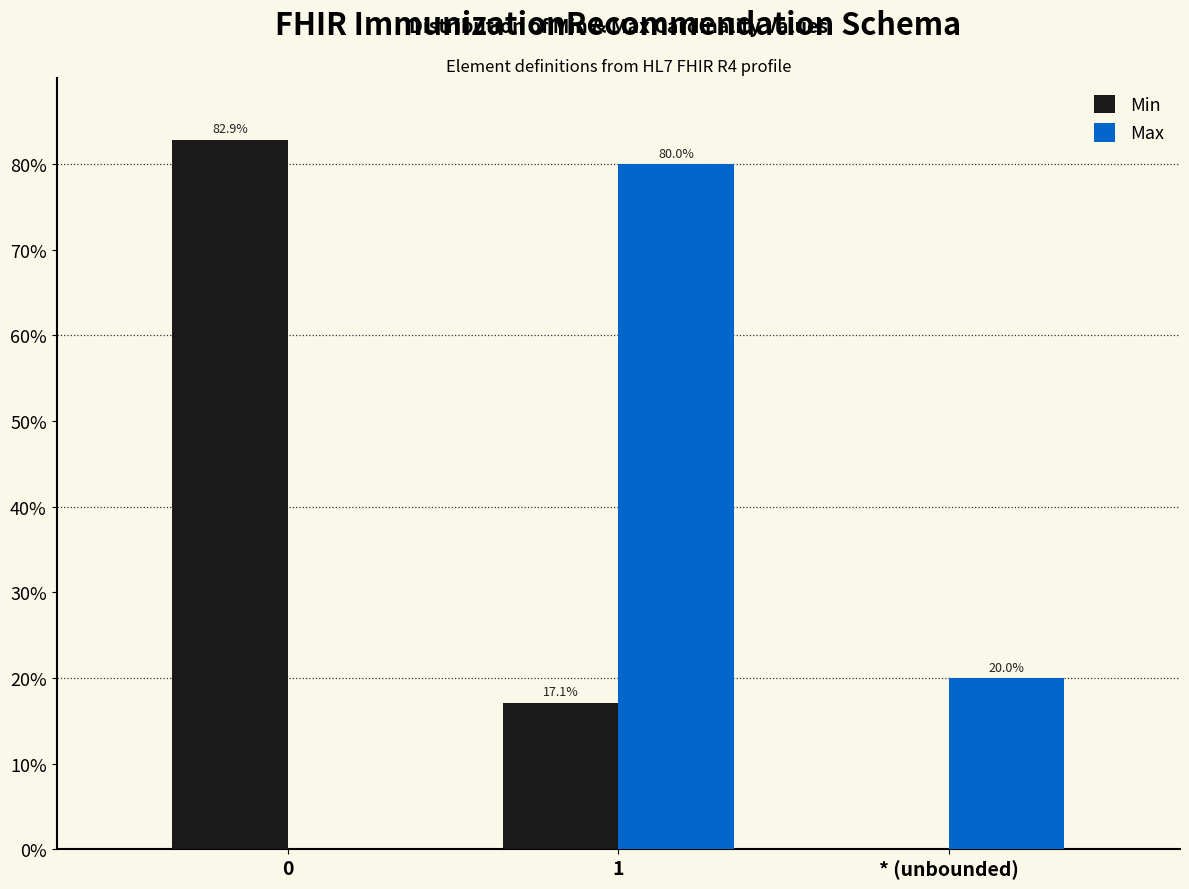

Reading left to right, what are all the values shown in this chart?

Min: 0=82.9	1=17.1	* (unbounded)=0.0
Max: 0=0.0	1=80.0	* (unbounded)=20.0